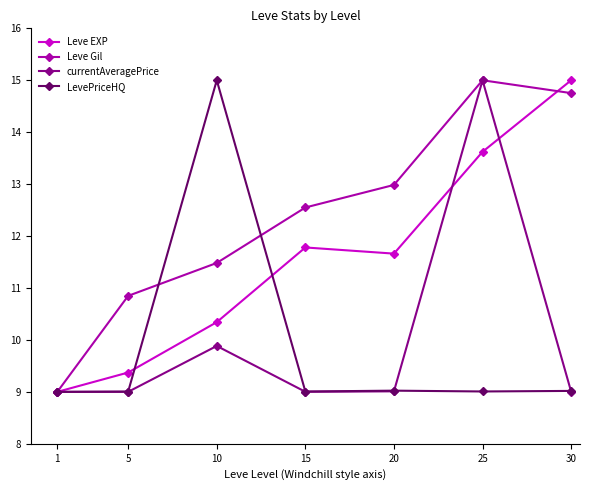

What is the spread (max minus min) of values at 25?

6.0